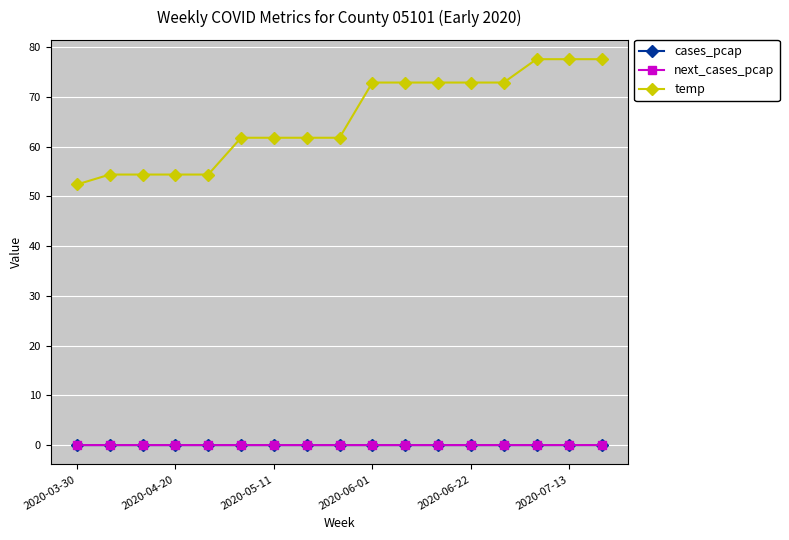

True or false: cases_pcap has more than 0 interior local peaks.

True